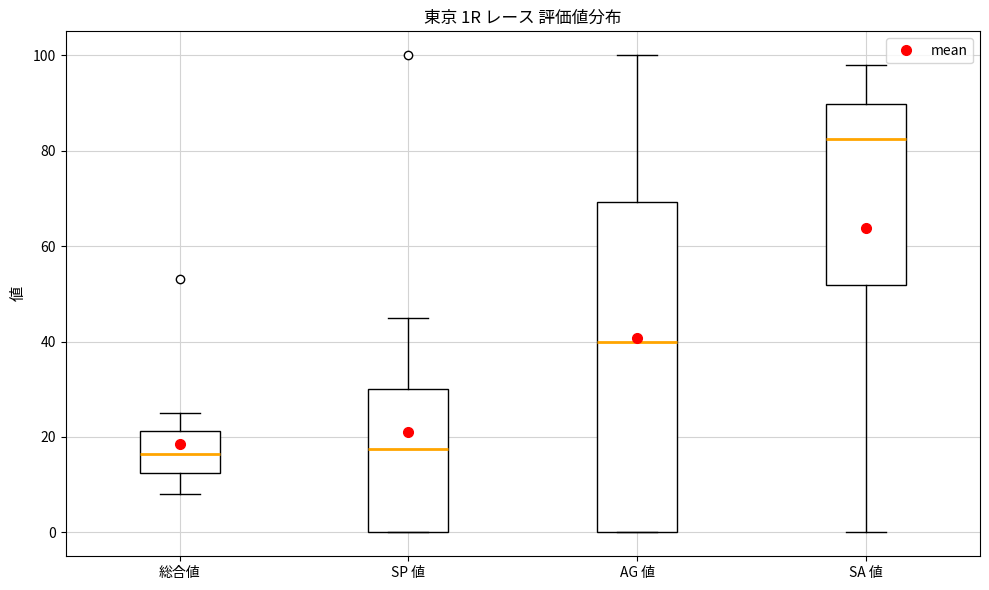

Where does the median line of the box for 総合値 sit on the y-axis? The values are not printed on the chart, so give them approximately, as read against the axis.

16